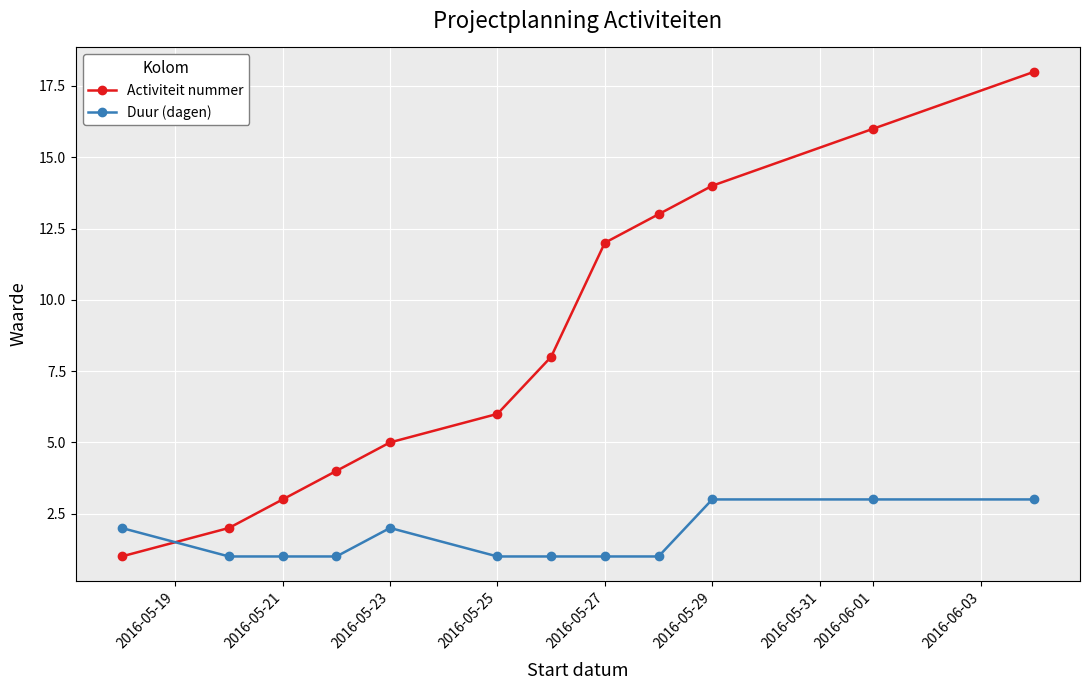

Reading left to right, transcribe all the data shown in this chart.

Activiteit nummer: 1	2	3	4	5	6	8	12	13	14	16	18
Duur (dagen): 2	1	1	1	2	1	1	1	1	3	3	3